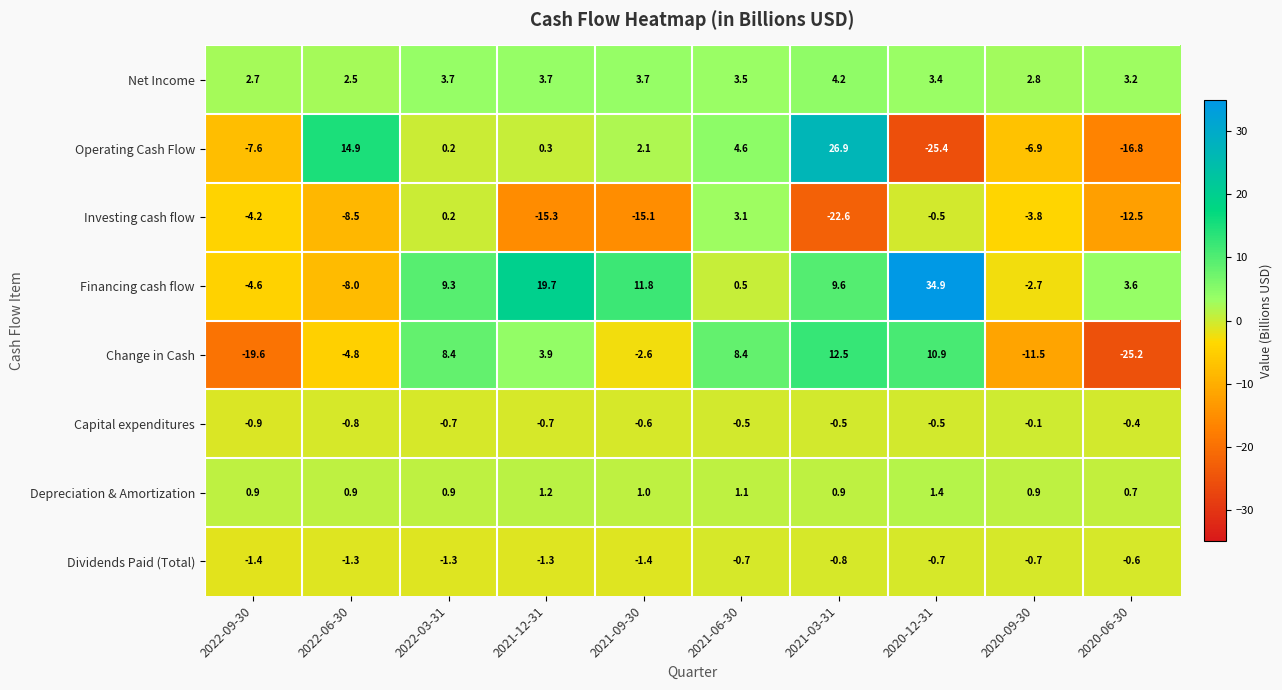

The value of Dividends Paid (Total) at 2020-09-30 is -0.7. True or false?

True